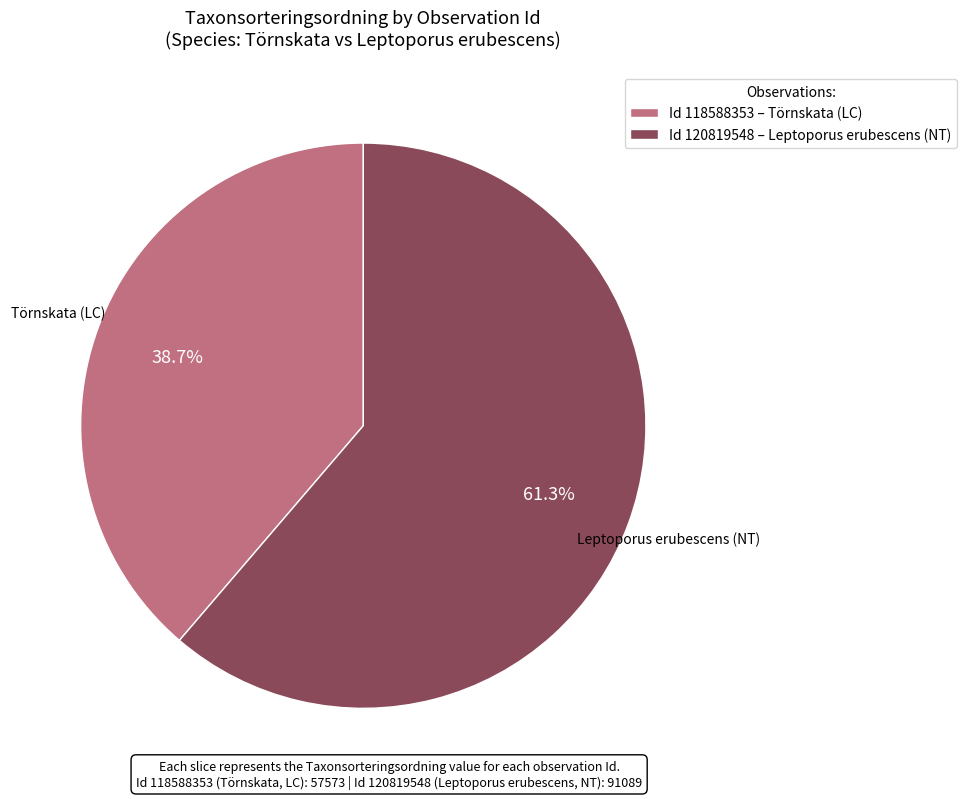

Count the number of slices in the pie.

2